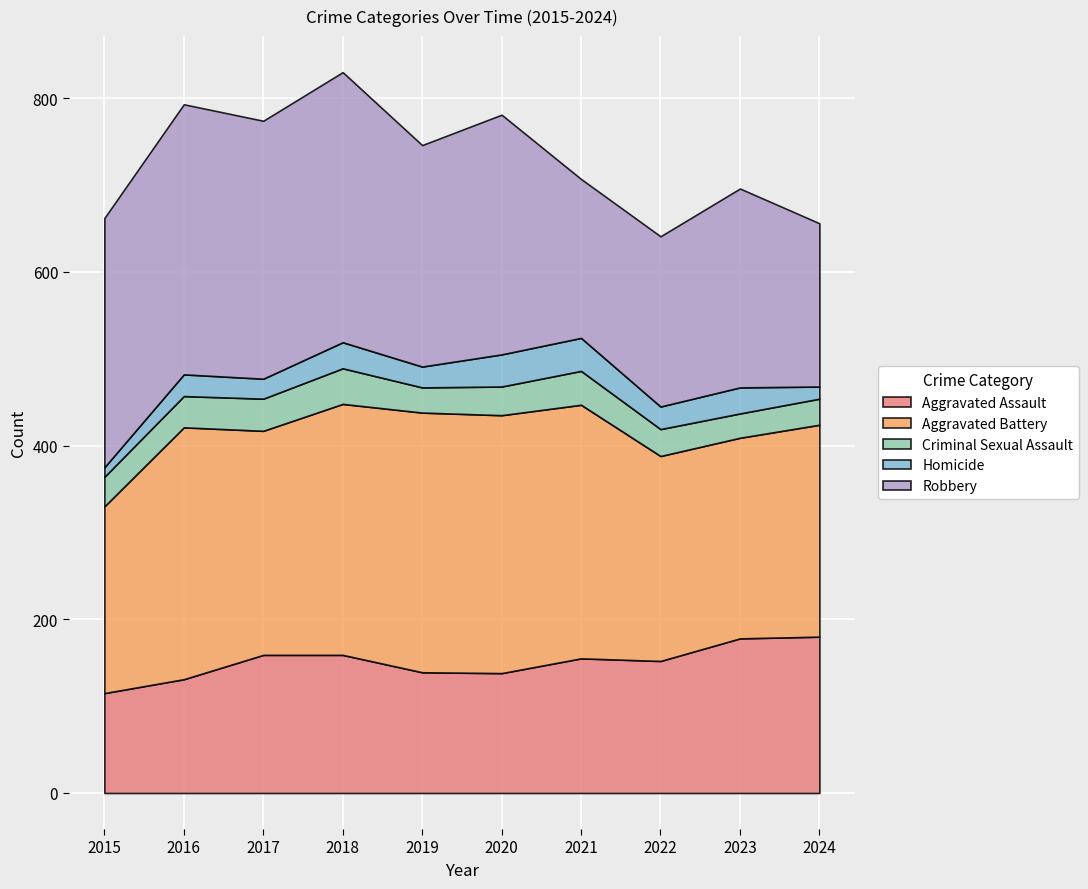

The Homicide series shows 30 at 2018. True or false?

True